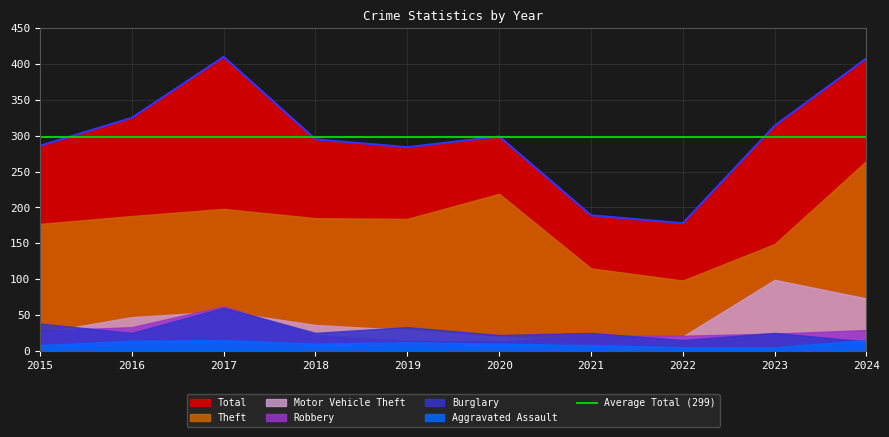

At which category is the sum across all series the highest?

2024